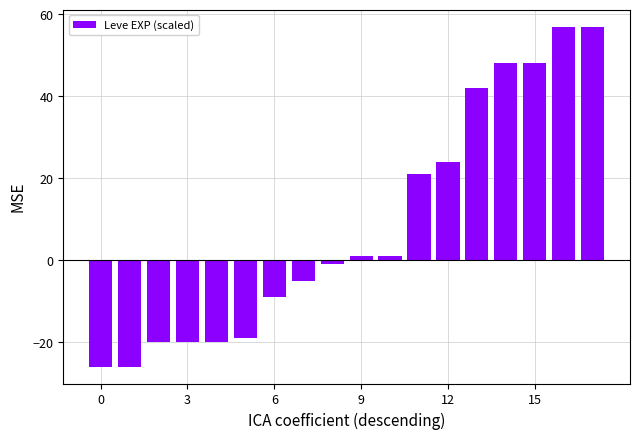

How many values are below zero?

9